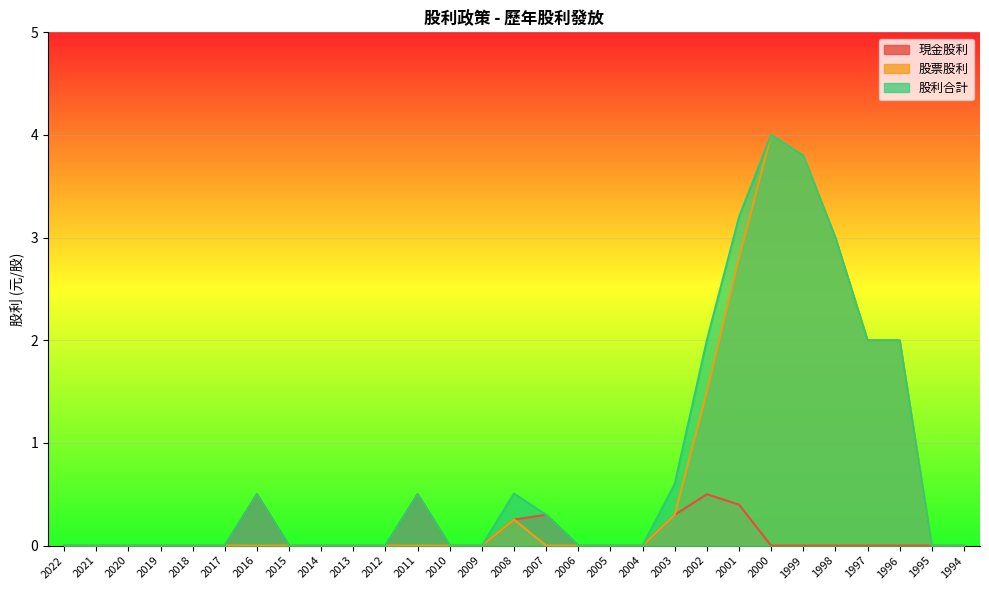

Reading left to right, extract all data points from this chart.

現金股利: 0.0	0.0	0.0	0.0	0.0	0.0	0.5	0.0	0.0	0.0	0.0	0.5	0.0	0.0	0.3	0.3	0.0	0.0	0.0	0.3	0.5	0.4	0.0	0.0	0.0	0.0	0.0	0.0	0.0
股票股利: 0.0	0.0	0.0	0.0	0.0	0.0	0.0	0.0	0.0	0.0	0.0	0.0	0.0	0.0	0.3	0.0	0.0	0.0	0.0	0.3	1.5	2.8	4.0	3.8	3.0	2.0	2.0	0.0	0.0
股利合計: 0.0	0.0	0.0	0.0	0.0	0.0	0.5	0.0	0.0	0.0	0.0	0.5	0.0	0.0	0.5	0.3	0.0	0.0	0.0	0.6	2.0	3.2	4.0	3.8	3.0	2.0	2.0	0.0	0.0